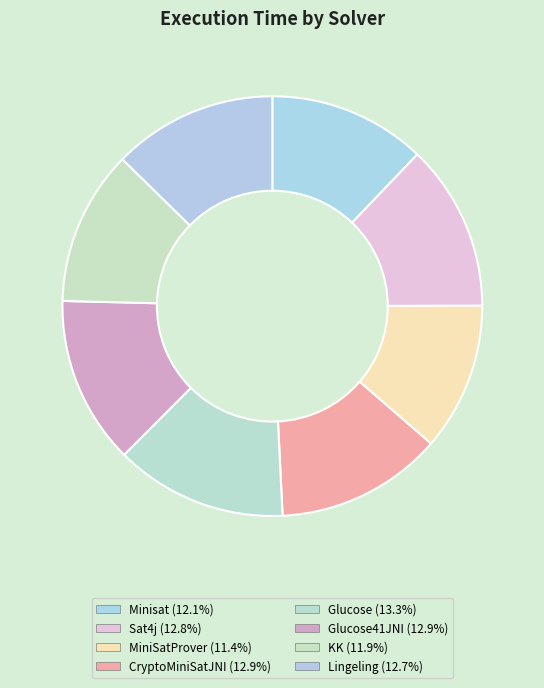

To the nearest percent, what is the average slice percentage?

12%